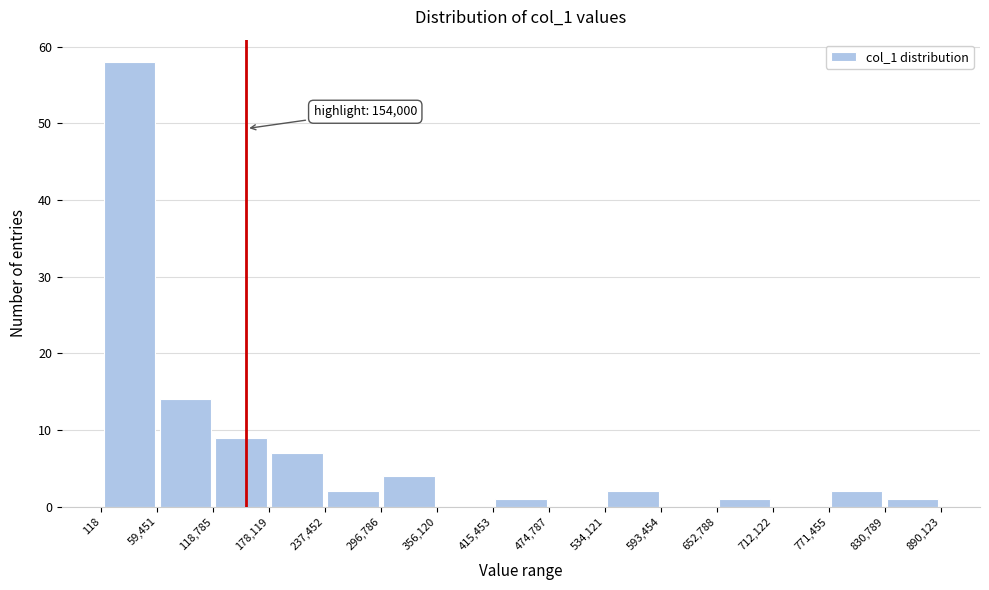

Over which range of the x-axis is the bar tallest?

118 to 59,451